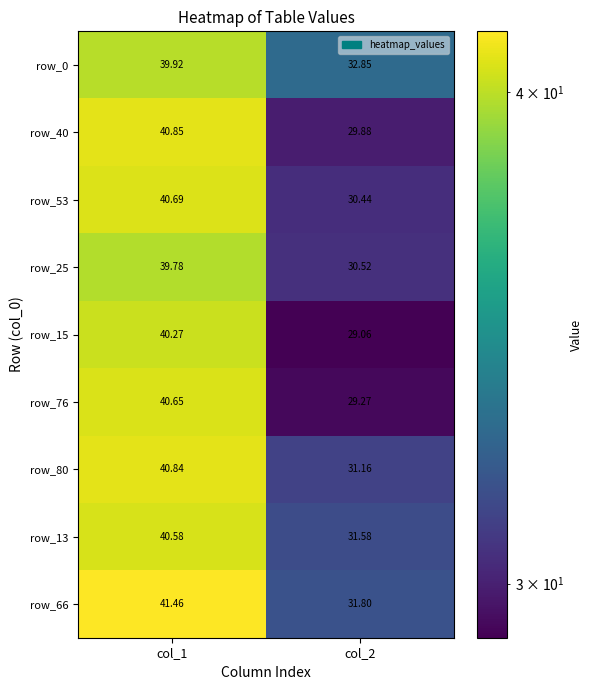

Is the value of row_13 at col_2 greater than the value of row_76 at col_1?

No